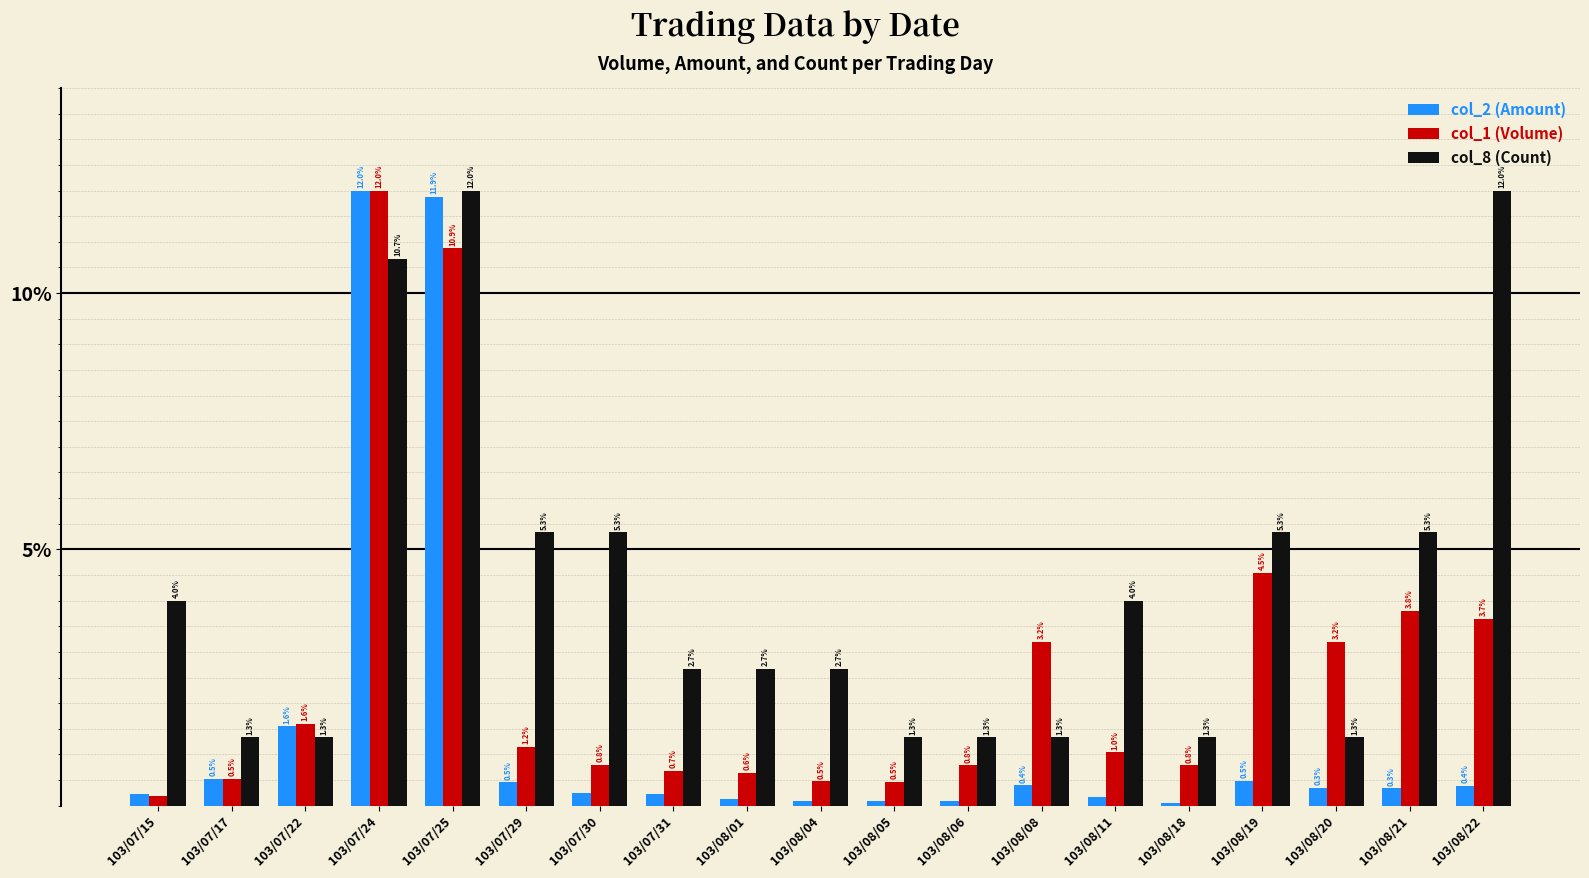

What is the label of the 13th bar from the right?

103/07/30